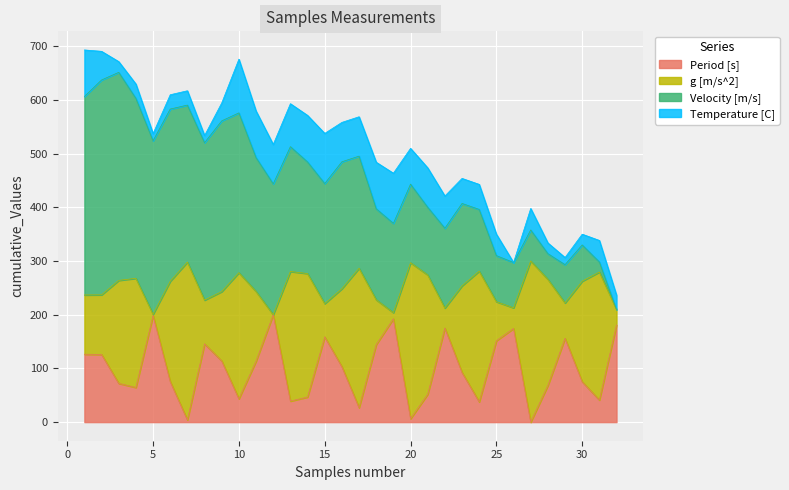

What is the sum of all g [m/s^2] values?

7995.5